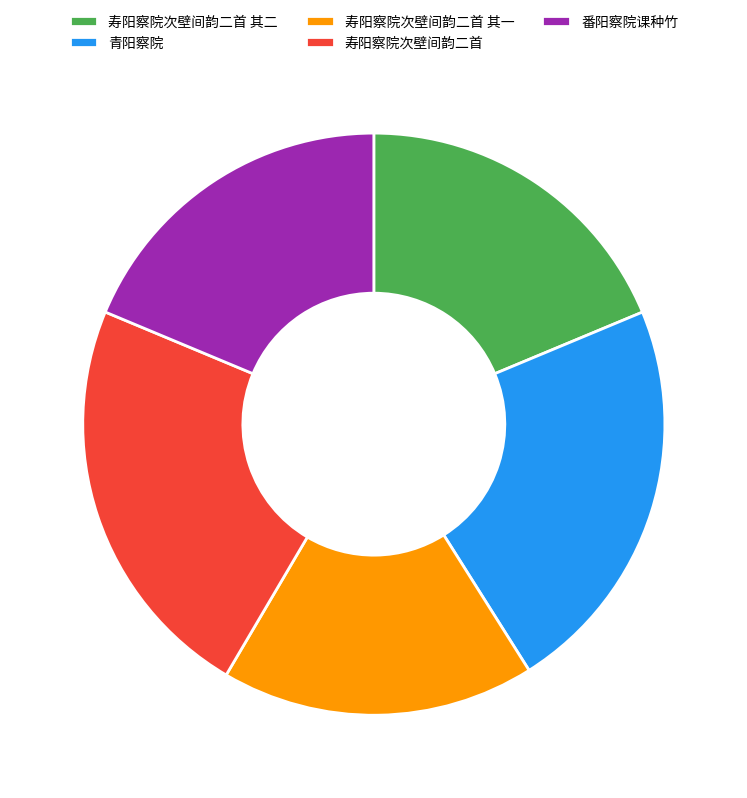

How many slices are in this pie chart?

5